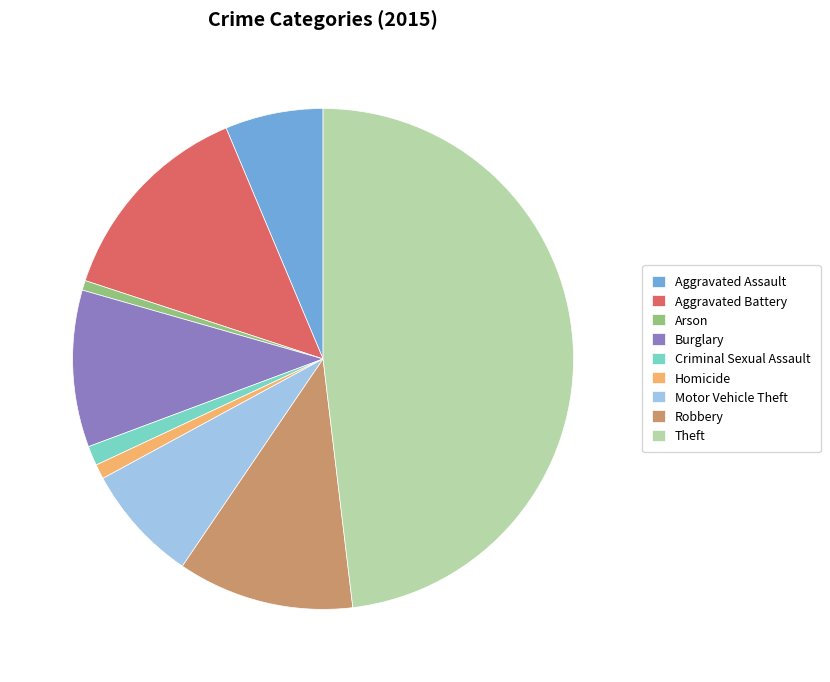

Is the sum of Aggravated Battery and Robbery greater than half?

No